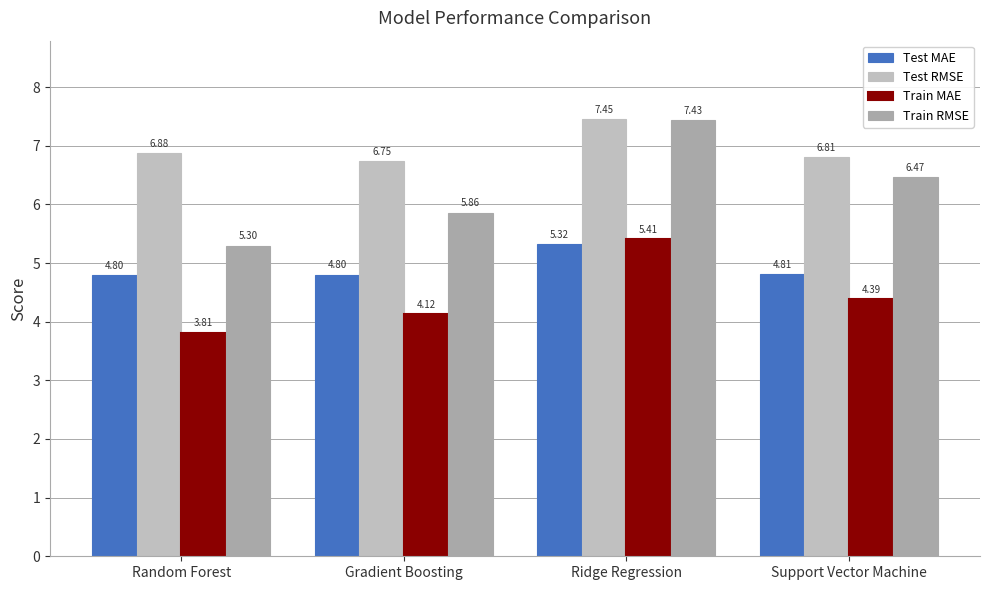

What are all the series names shown in the legend?

Test MAE, Test RMSE, Train MAE, Train RMSE